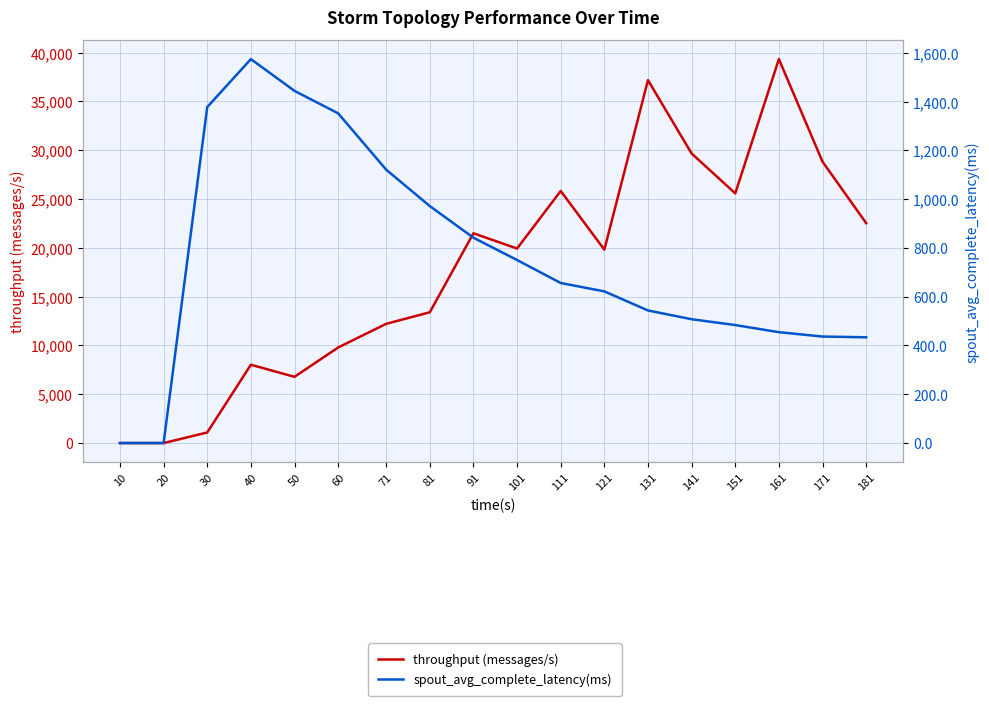

Rank the series by their maximum value, from highest to lowest.

throughput (messages/s), spout_avg_complete_latency(ms)